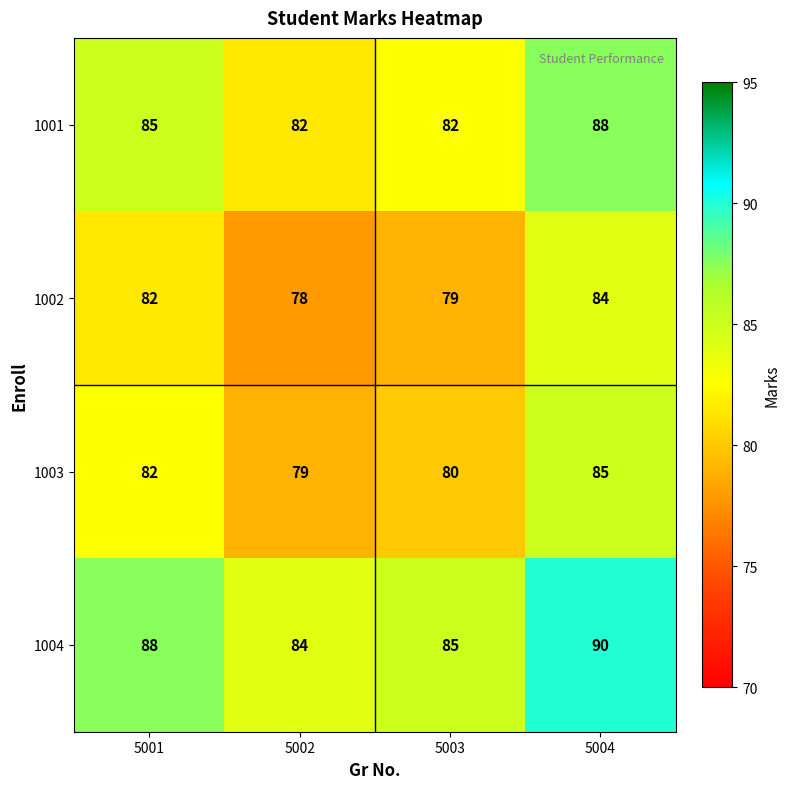

The 1001 series shows 49 at 5004. True or false?

False